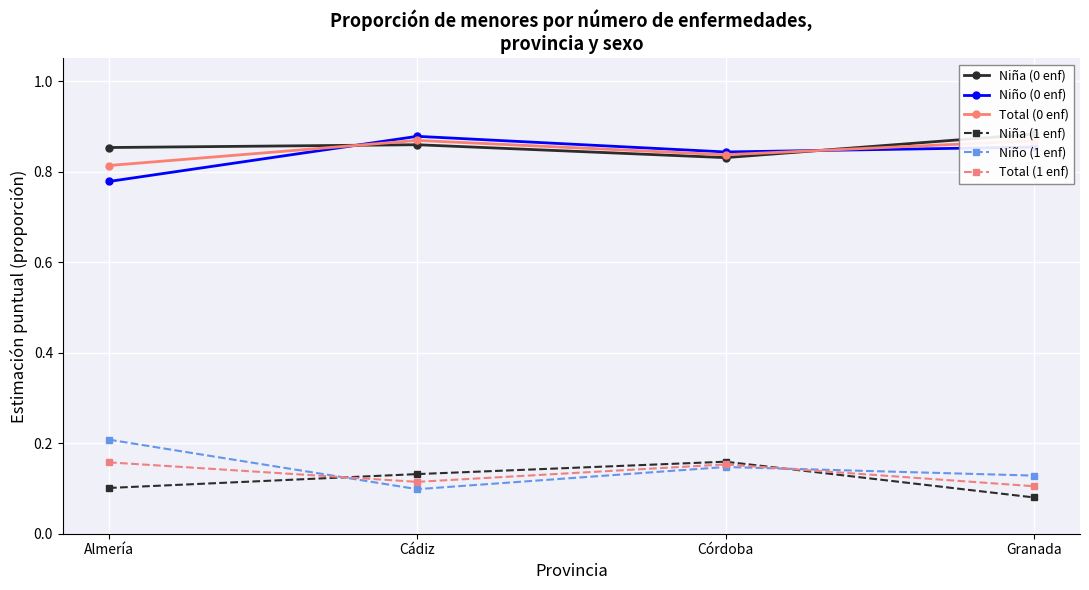

Reading left to right, extract all data points from this chart.

Niña (0 enf): Almería=0.9	Cádiz=0.9	Córdoba=0.8	Granada=0.9
Niño (0 enf): Almería=0.8	Cádiz=0.9	Córdoba=0.8	Granada=0.9
Total (0 enf): Almería=0.8	Cádiz=0.9	Córdoba=0.8	Granada=0.9
Niña (1 enf): Almería=0.1	Cádiz=0.1	Córdoba=0.2	Granada=0.1
Niño (1 enf): Almería=0.2	Cádiz=0.1	Córdoba=0.1	Granada=0.1
Total (1 enf): Almería=0.2	Cádiz=0.1	Córdoba=0.2	Granada=0.1